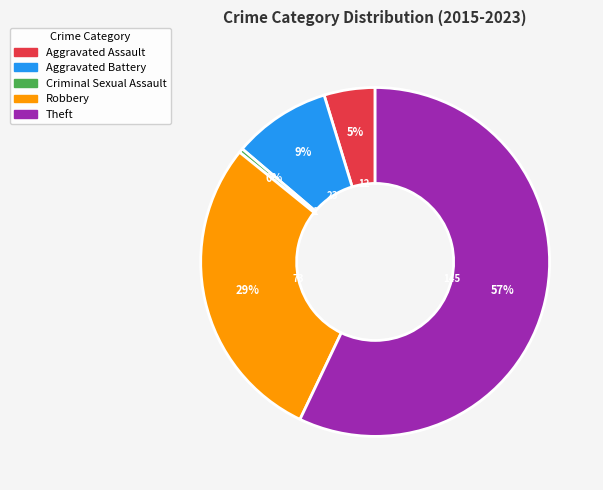

To the nearest percent, what is the combined percentage of Aggravated Assault and Theft?

62%